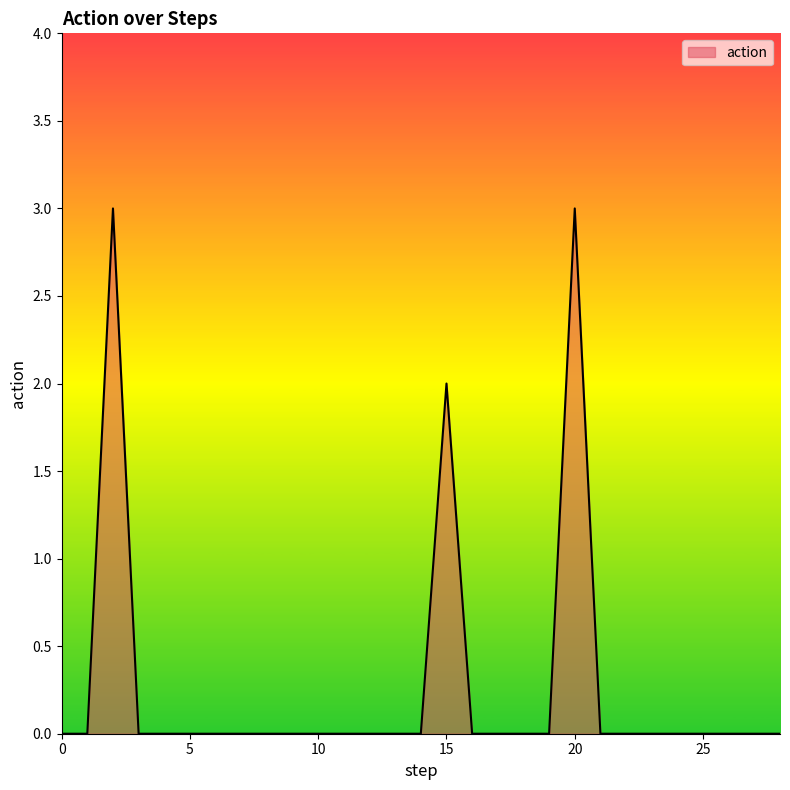

What is the difference between the maximum and minimum values?

3